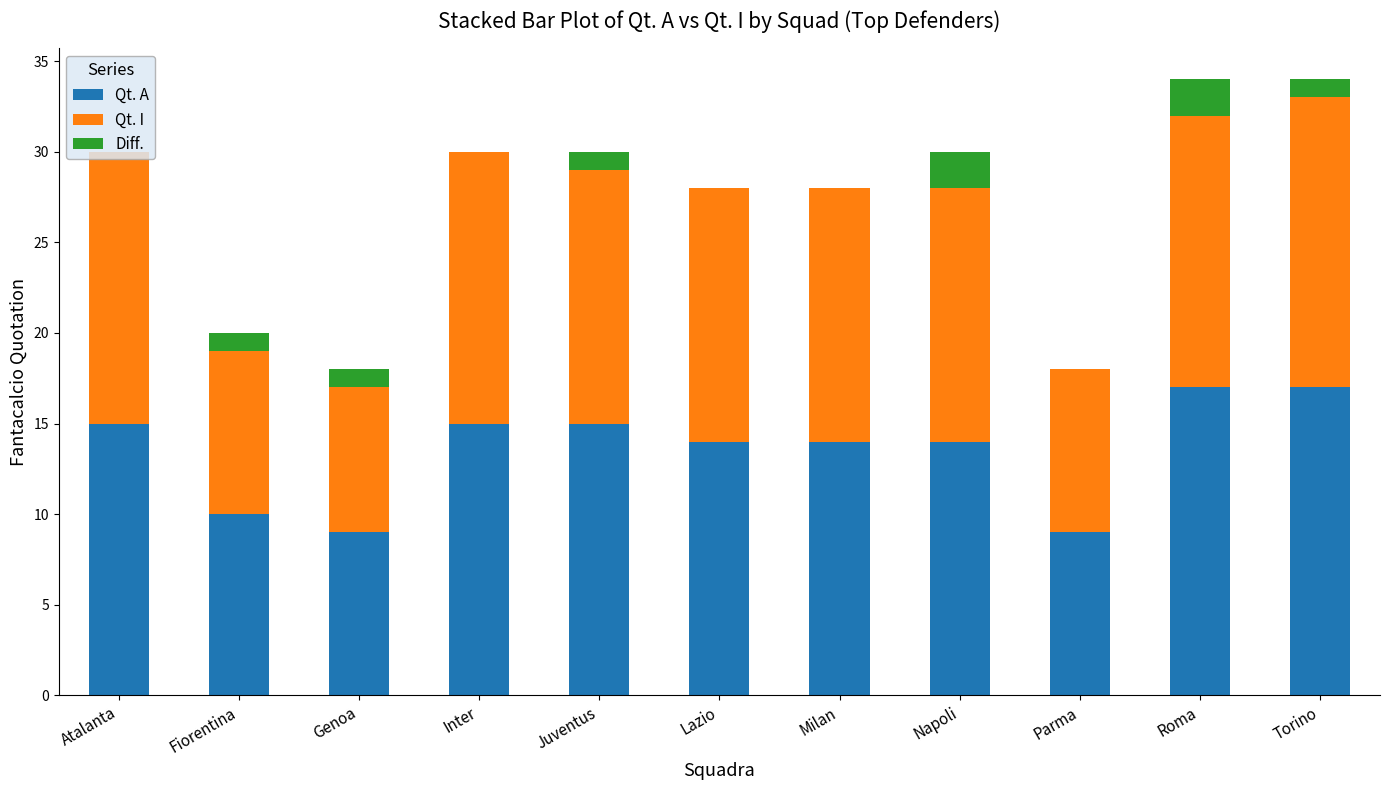

How many values in the Qt. A series exceed 14?

5